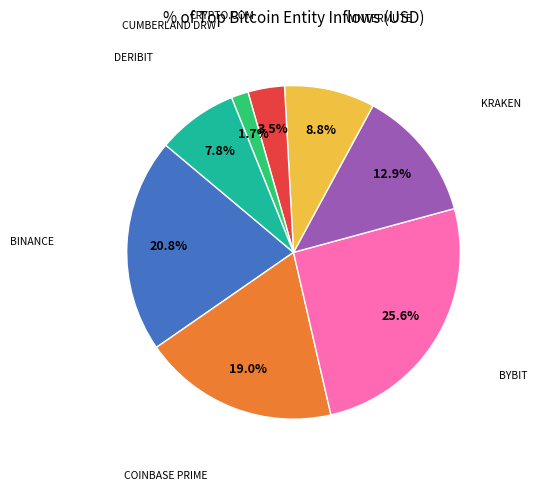

Is there any slice that represents more than half of the pie?

No